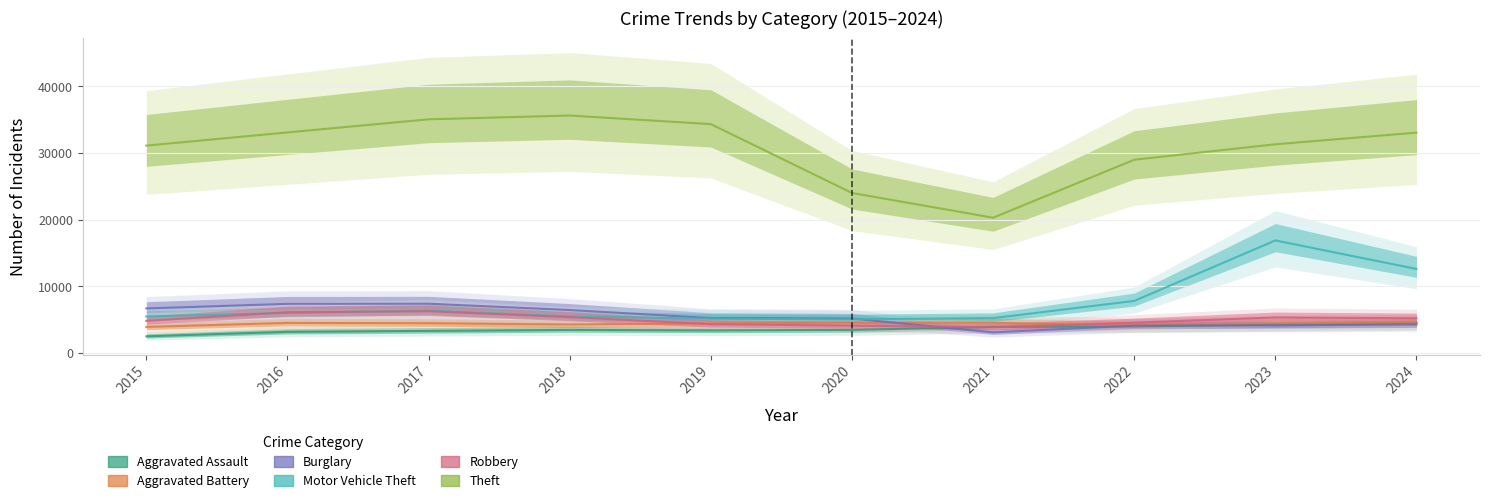

In Aggravated Assault, how many points are higher than both neighbors (excluding endpoints)?

1